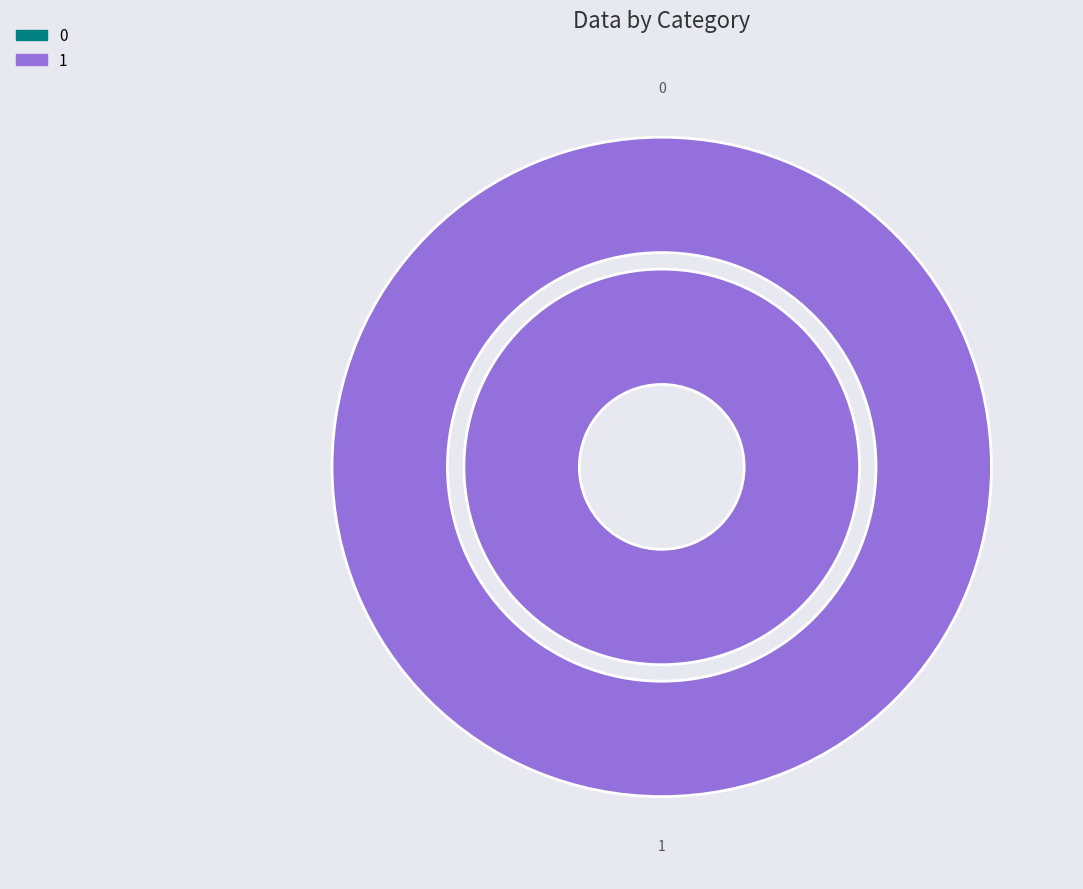

Rank the categories by value from highest to lowest.

1, 0